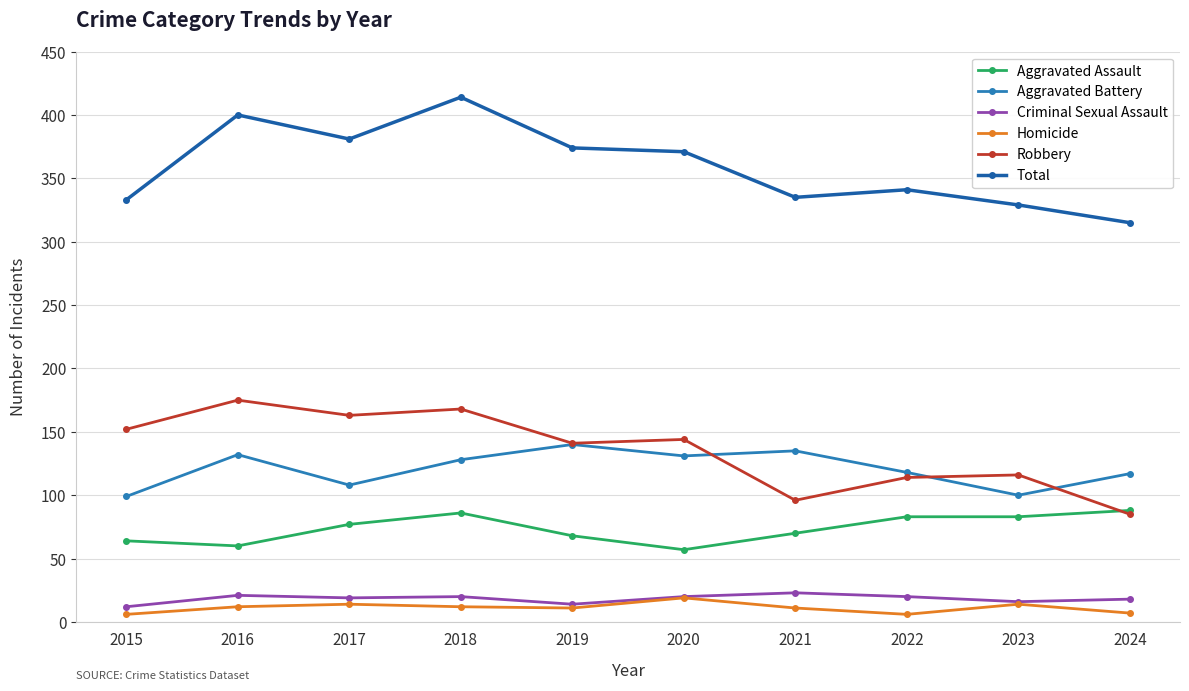

At how many categories does at least one series exceed 110?

10